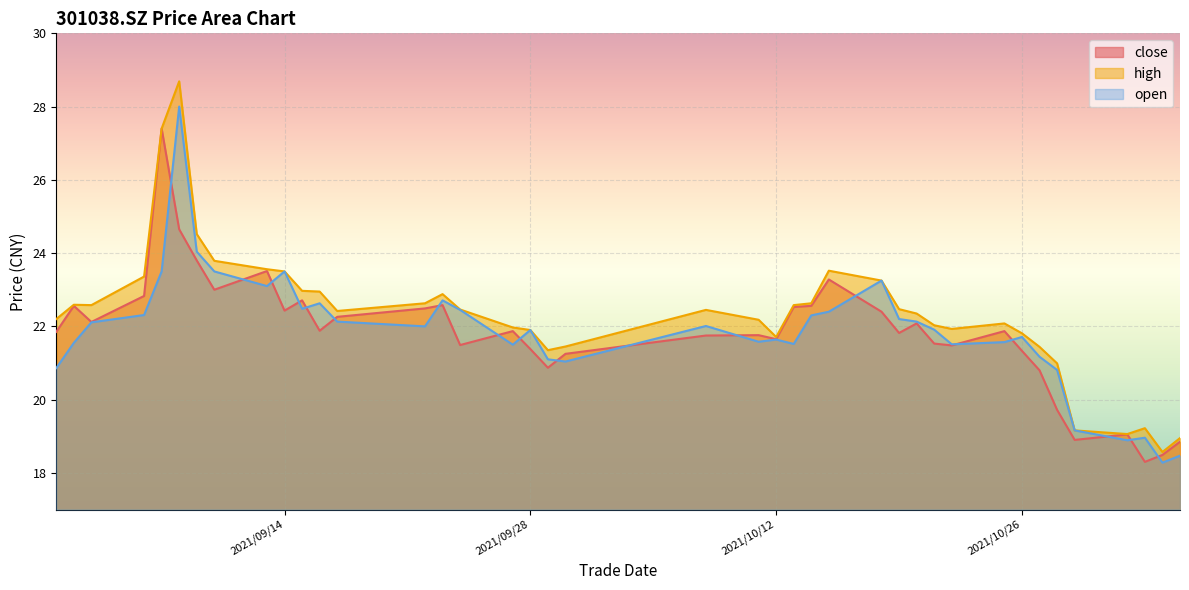

Where is close nearest to the value 22?

2021/10/20